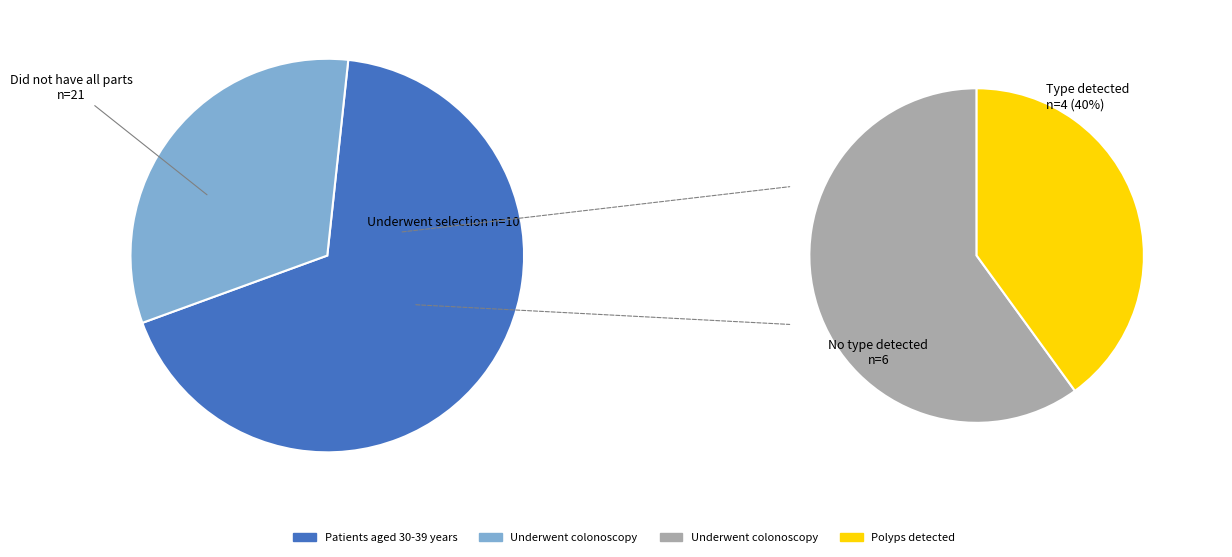

True or false: terminator accounts for 35% of the total.

False